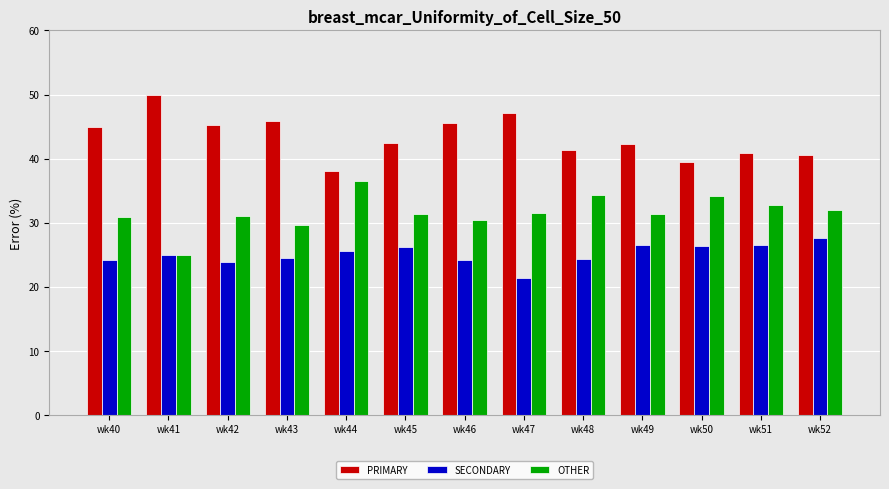

What is the average value of the SECONDARY series?

25.1